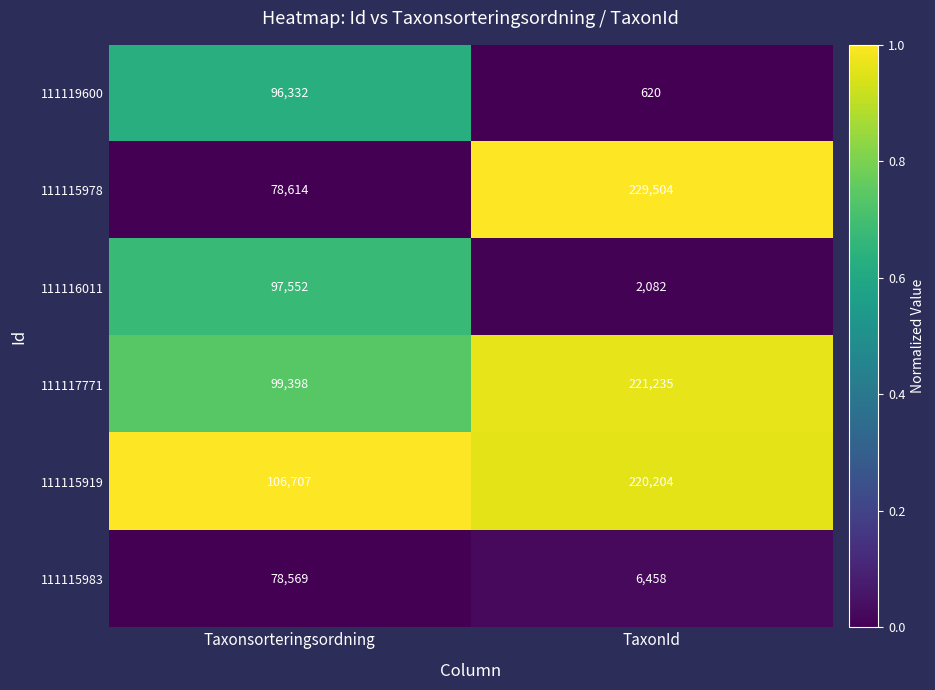

What is the sum of the 111115983 values at TaxonId and Taxonsorteringsordning?

85027